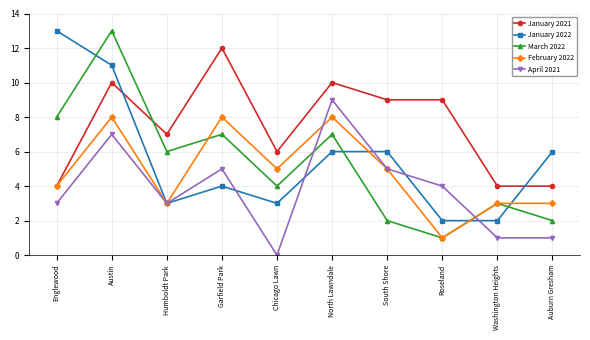

What is the difference between the maximum and minimum values in the April 2021 series?

9